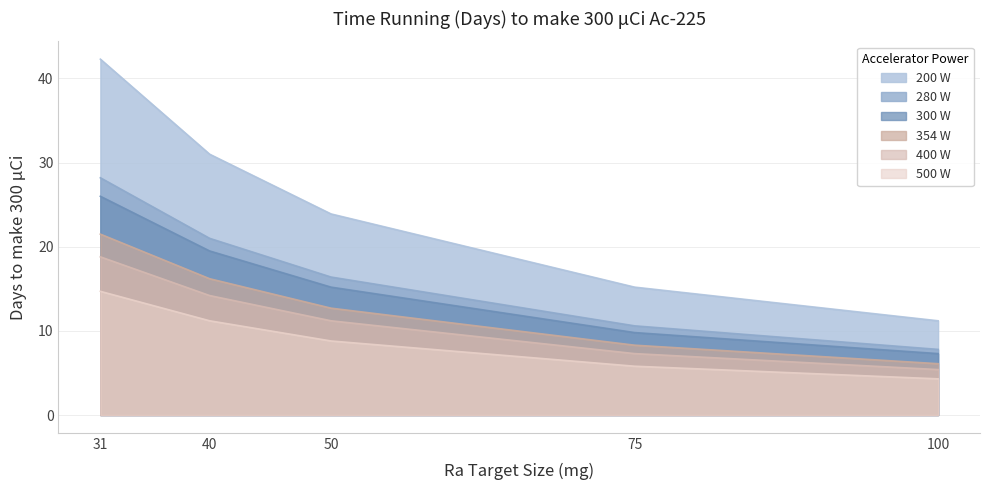

True or false: 280 W and 400 W intersect in this chart.

False